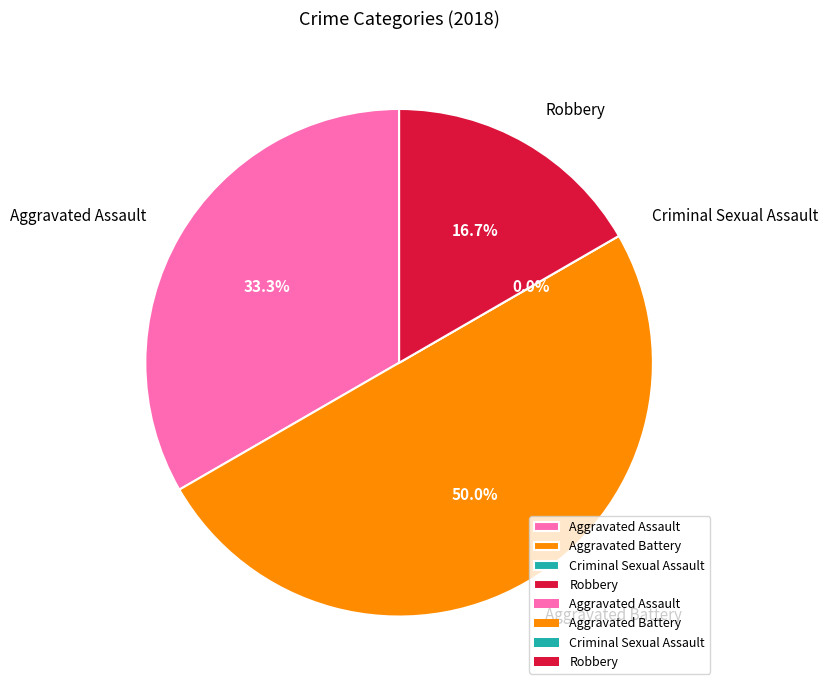

How many slices are in this pie chart?

4